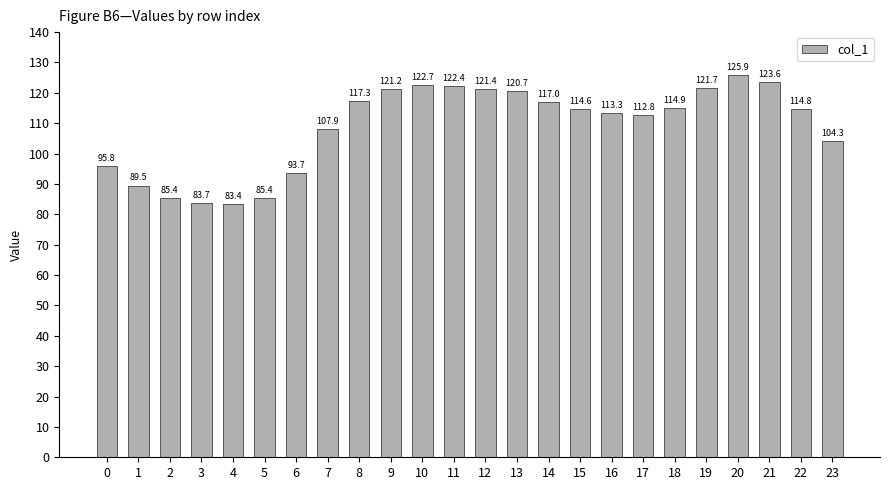

The chart shows a value of 82.3 at 20. True or false?

False